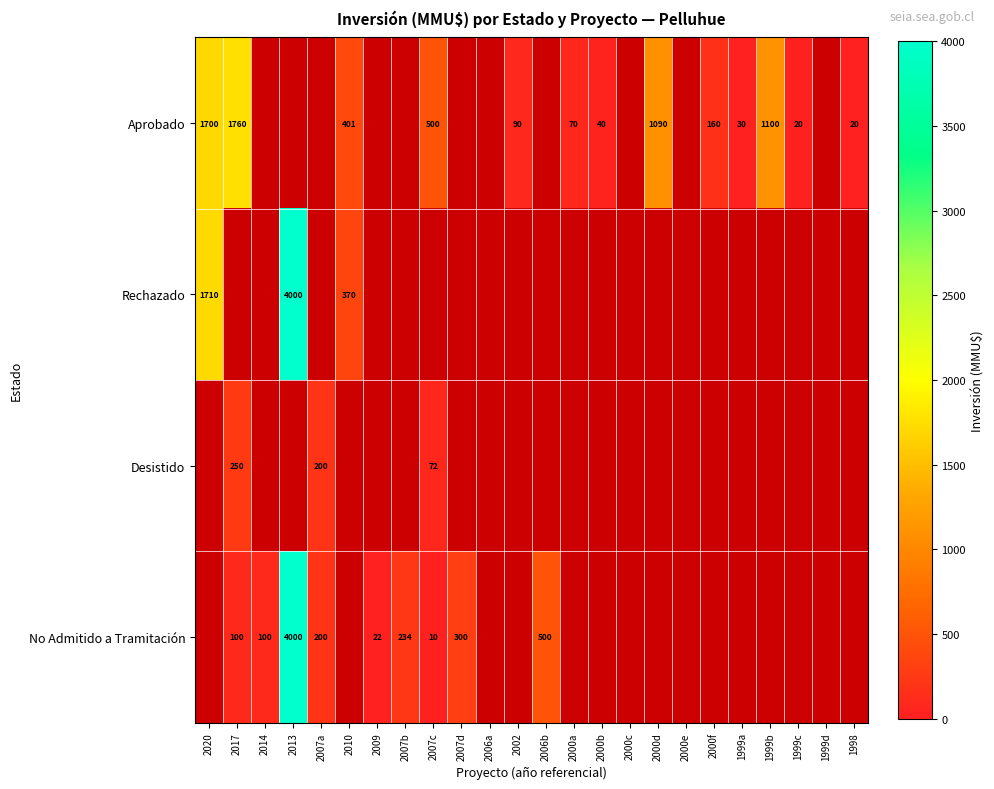

The value of Aprobado at 1999a is 51. True or false?

False